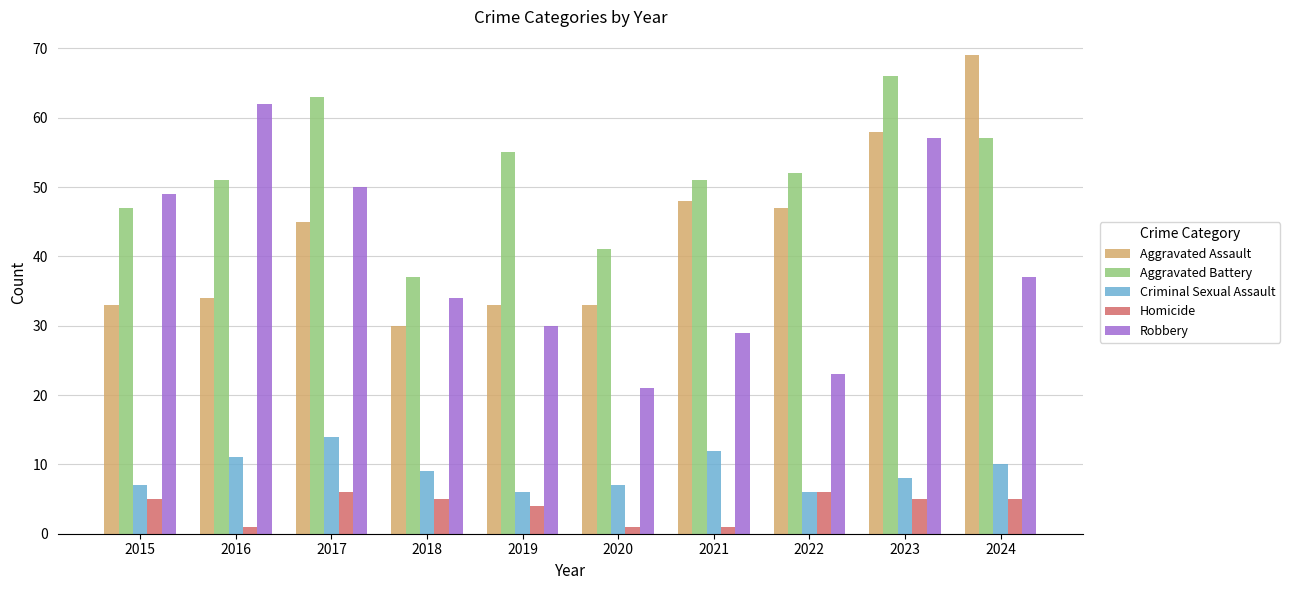

What is the lowest value of the Robbery series?

21